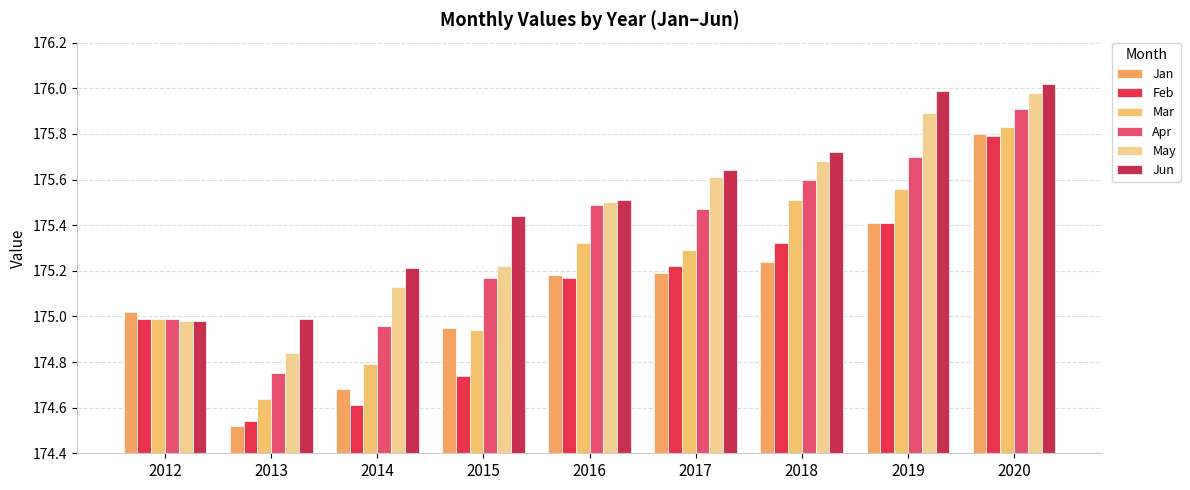

Which series changed the most between 2012 and 2017?

Jun